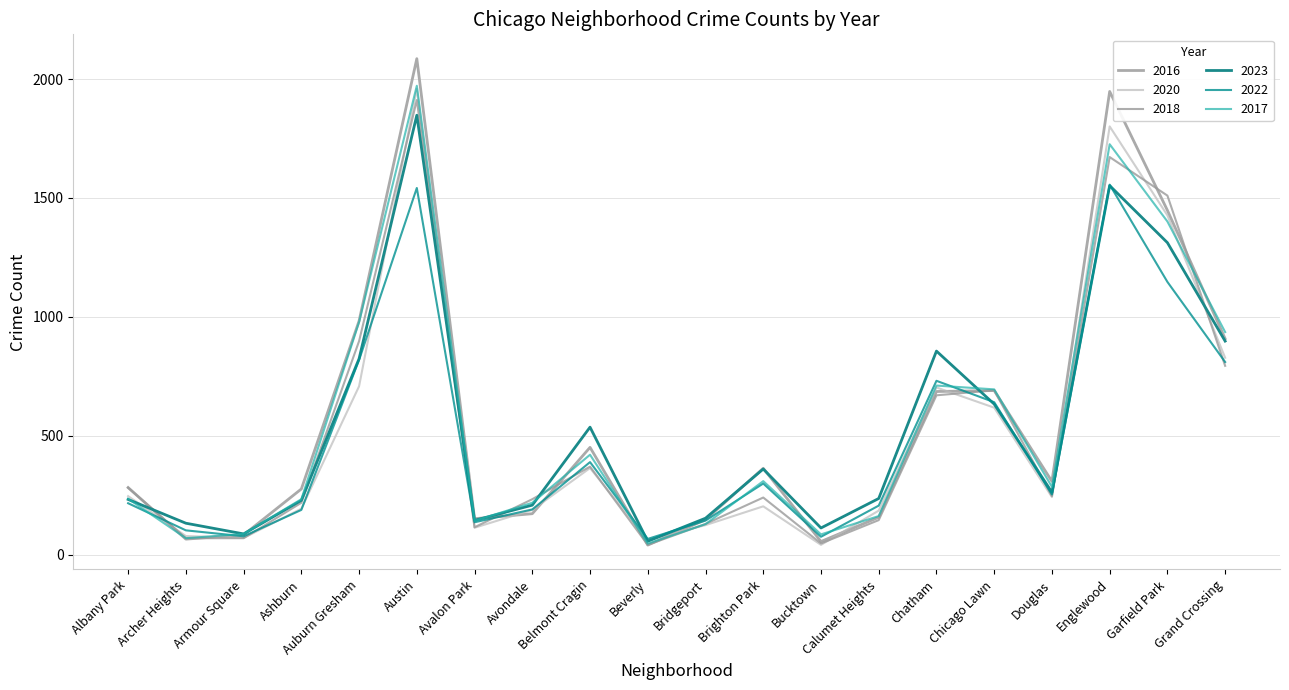

How many lines are shown in the chart?

6